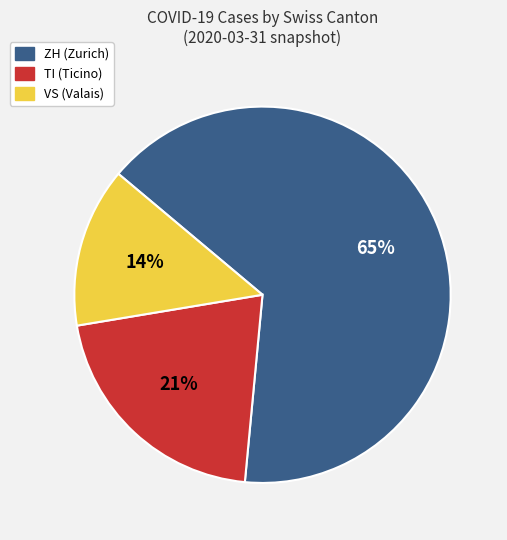

Combined, do TI and VS account for over 50%?

No